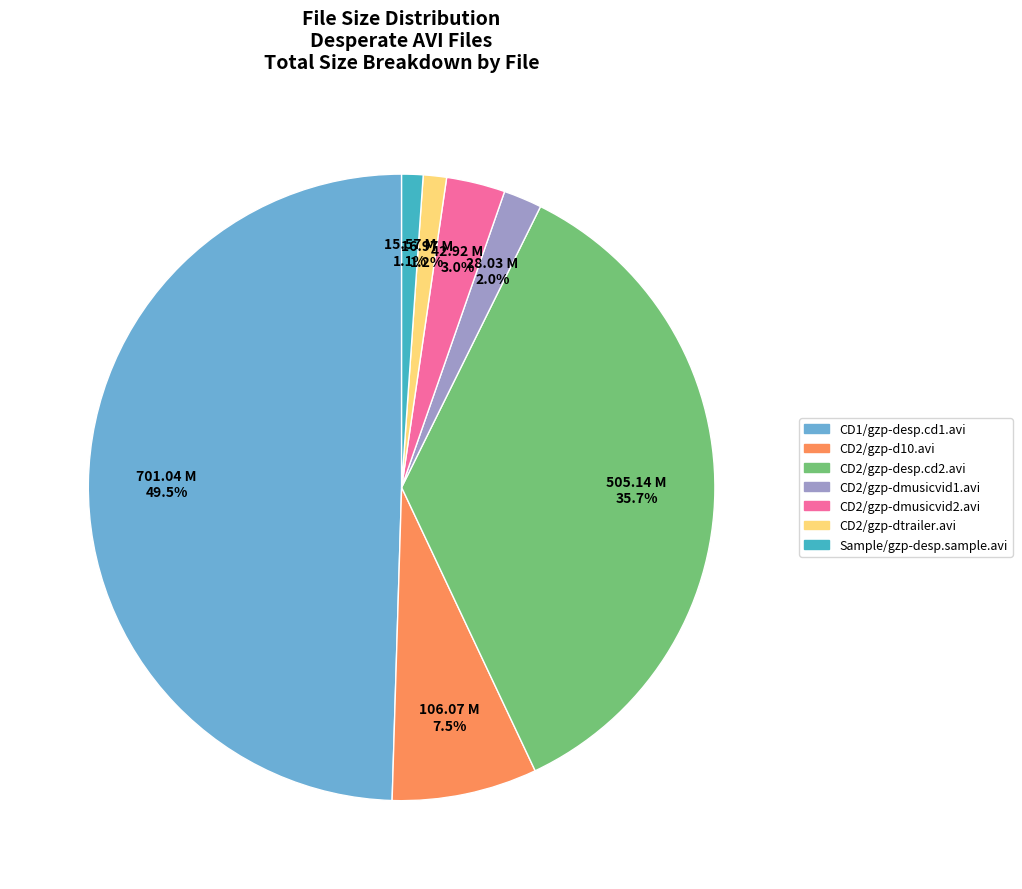

To the nearest percent, what is the average slice percentage?

14%